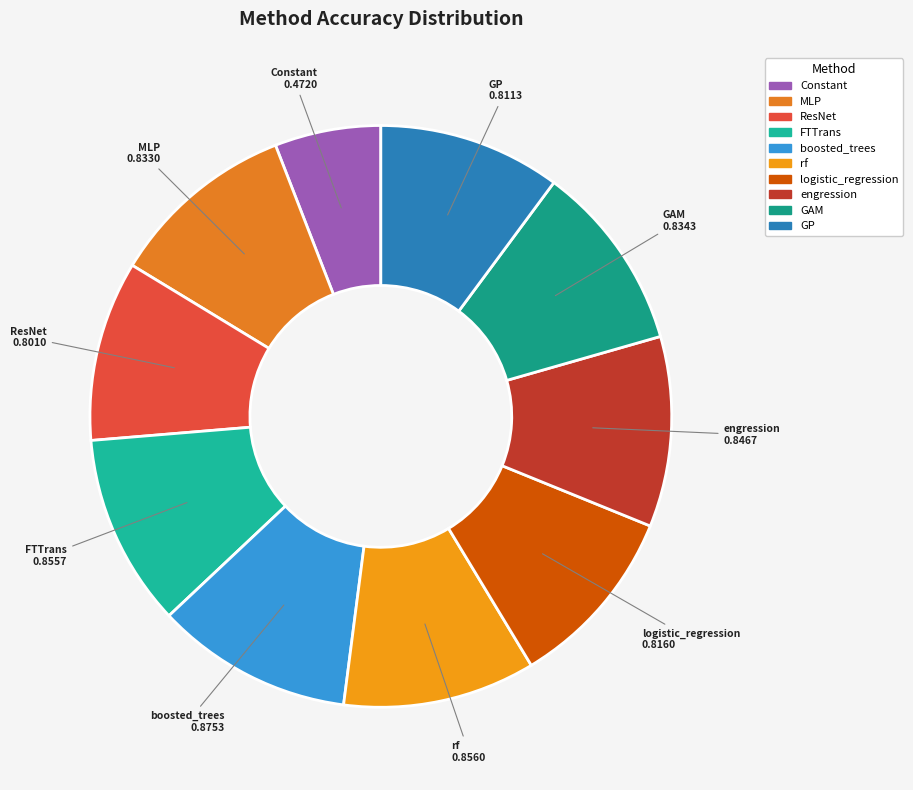

Which category has the smallest portion of the pie?

Constant